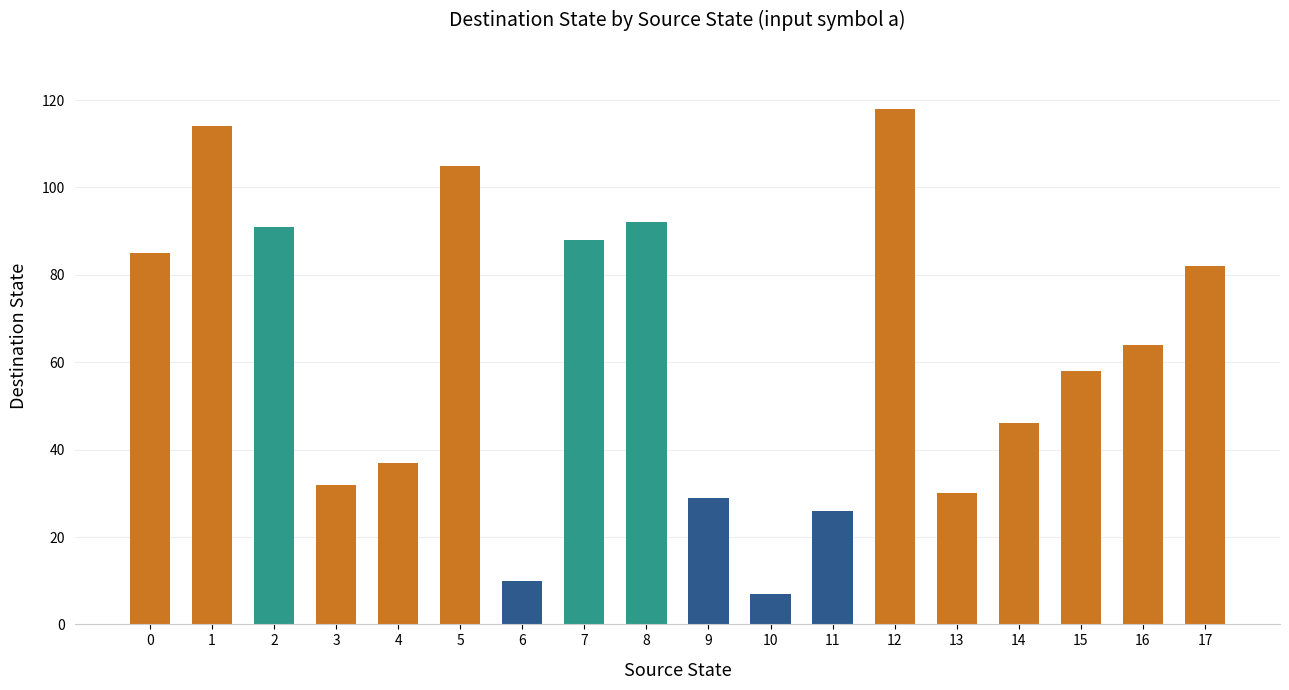

The chart shows a value of 7 at 10. True or false?

True